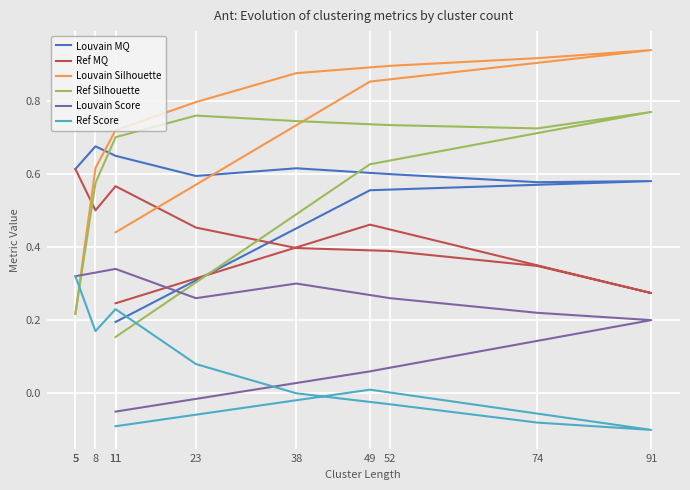

Which has a higher value, 52 or 91?

52